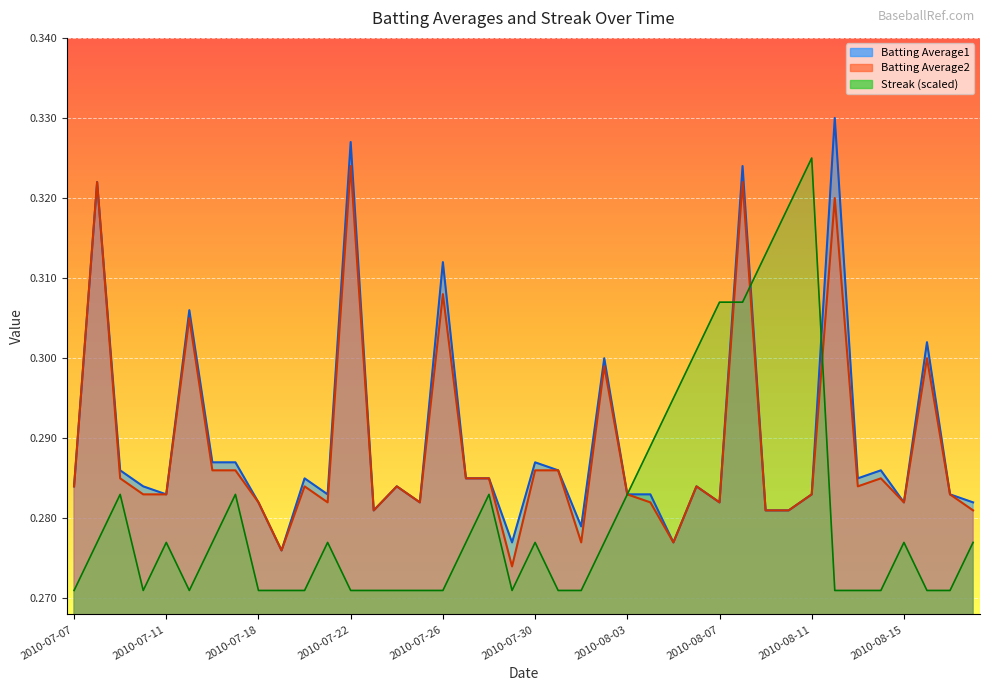

List the series in order of their peak value, lowest first.

Batting Average2, Streak, Batting Average1